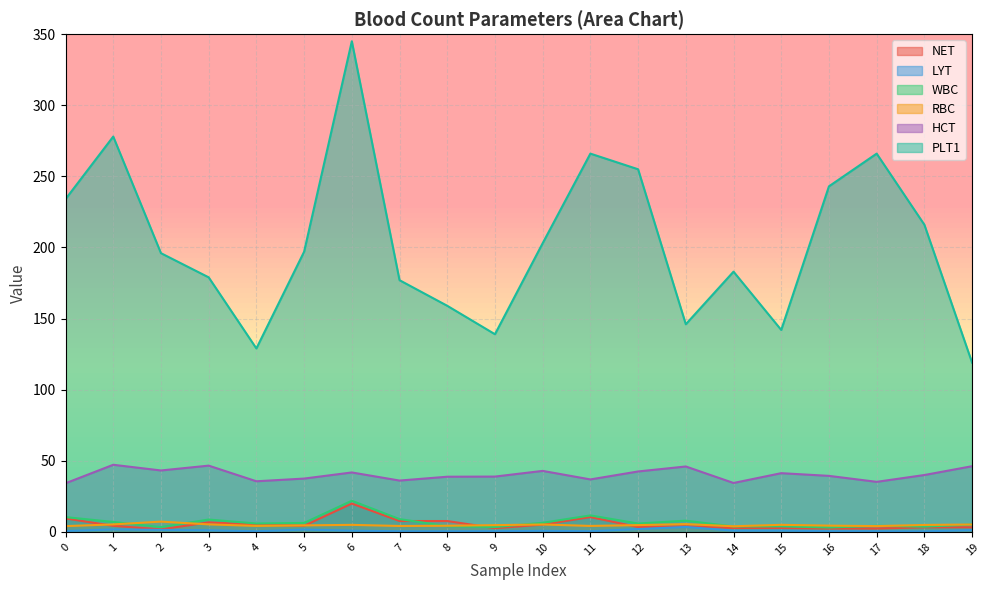

Which has a higher value, 1 or 8?

8